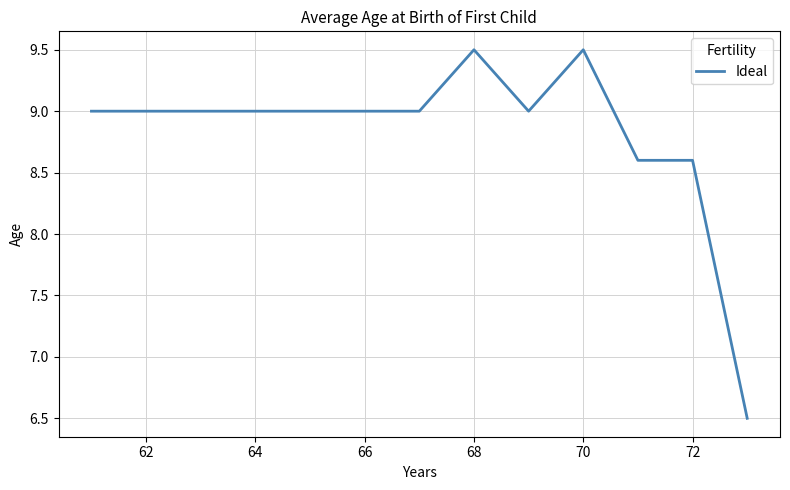

What is the greatest value displayed?

9.5